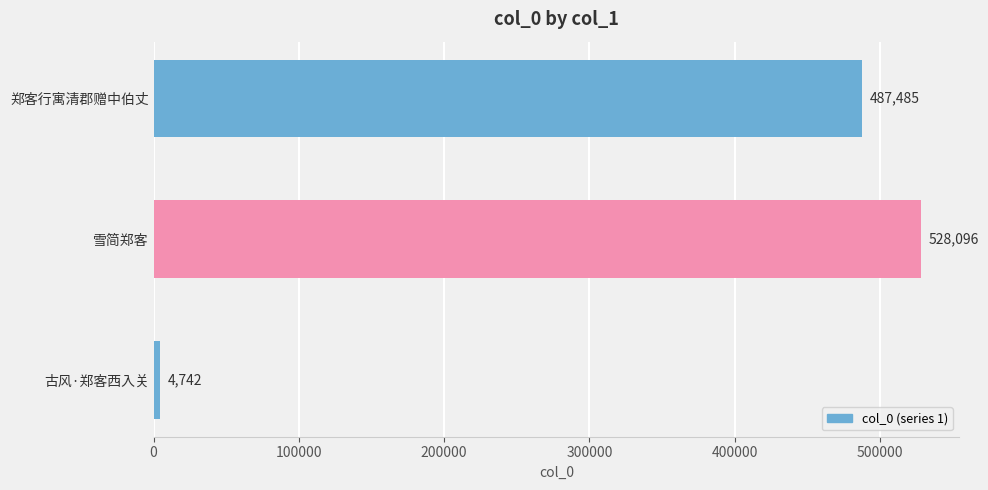

What is the smallest value displayed?

4742